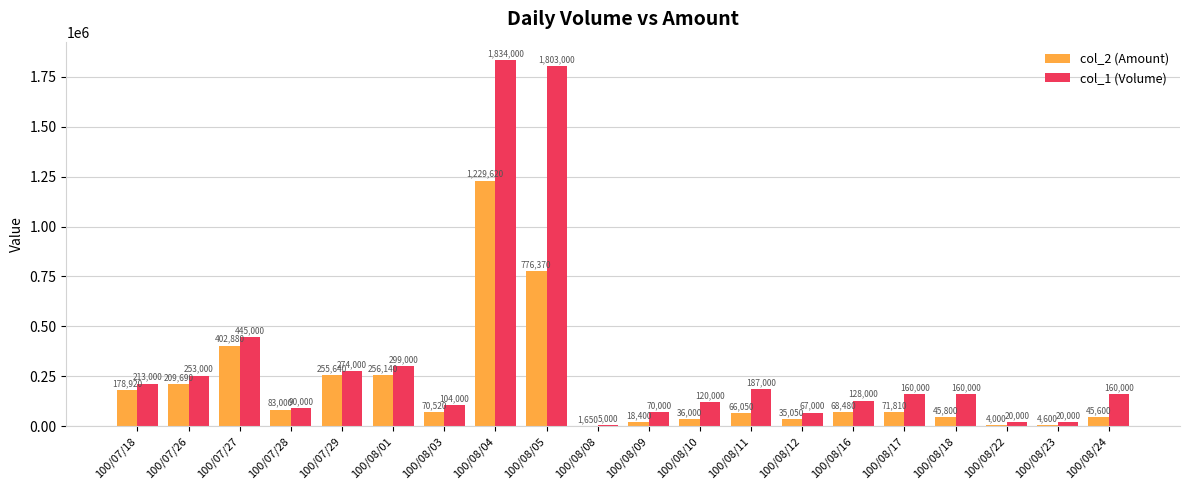

How many groups of bars are there?

20